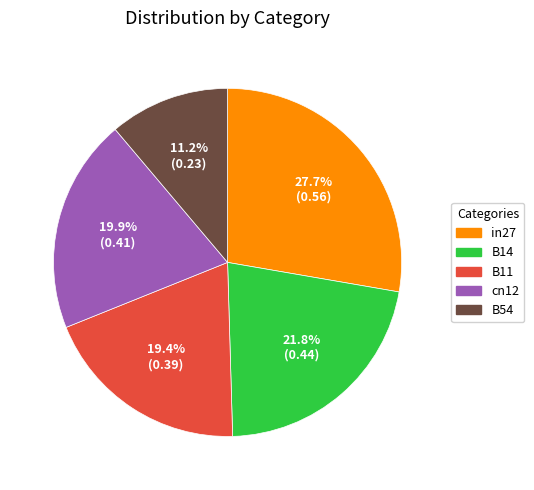

To the nearest percent, what is the combined percentage of B14 and cn12?

42%